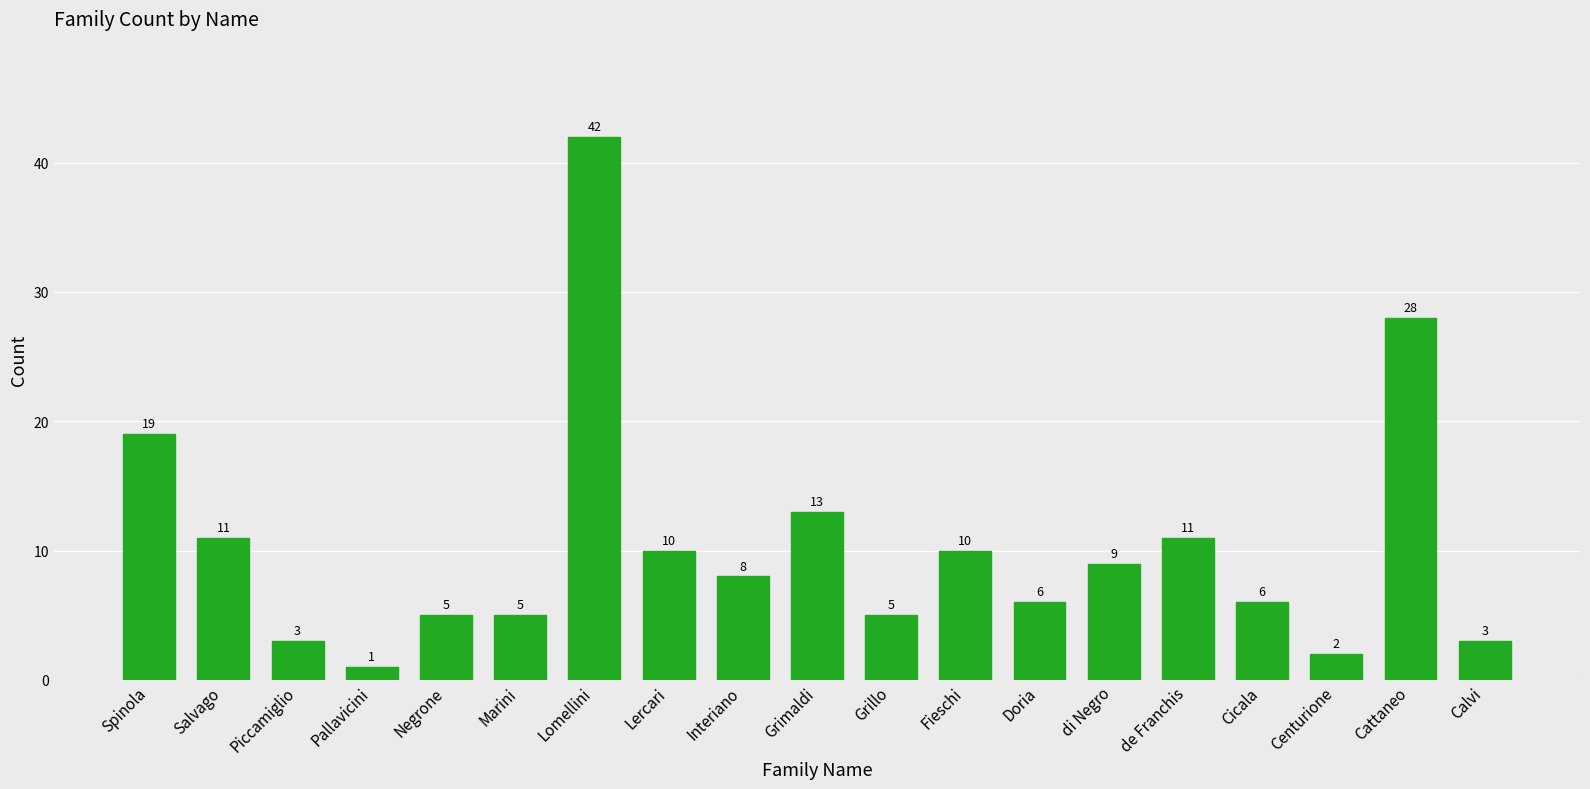

What is the difference between the values at Pallavicini and Spinola?

18